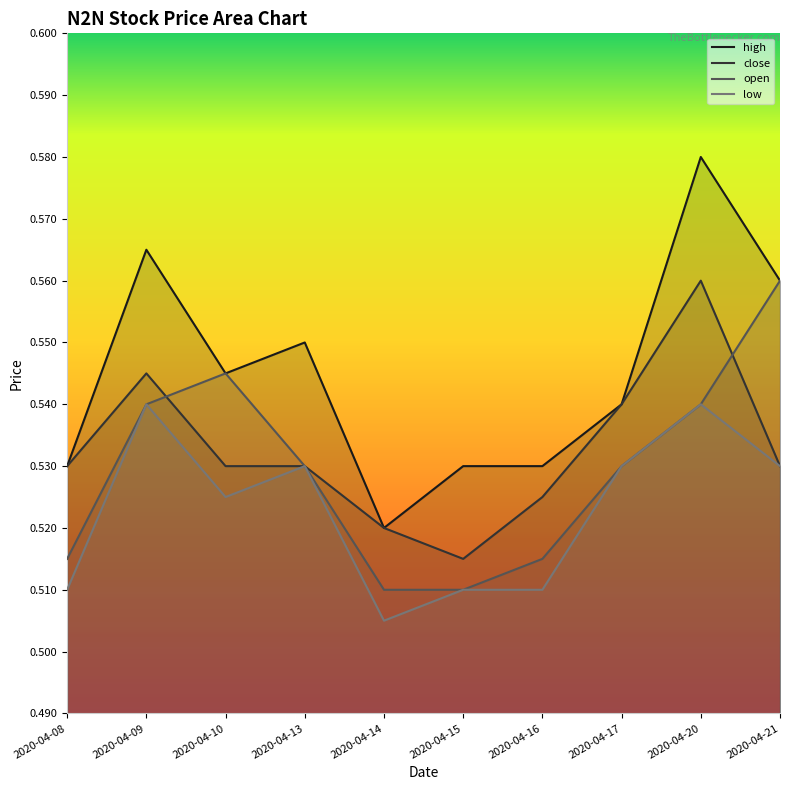

Is the value of close at 2020-04-14 greater than the value of open at 2020-04-16?

Yes